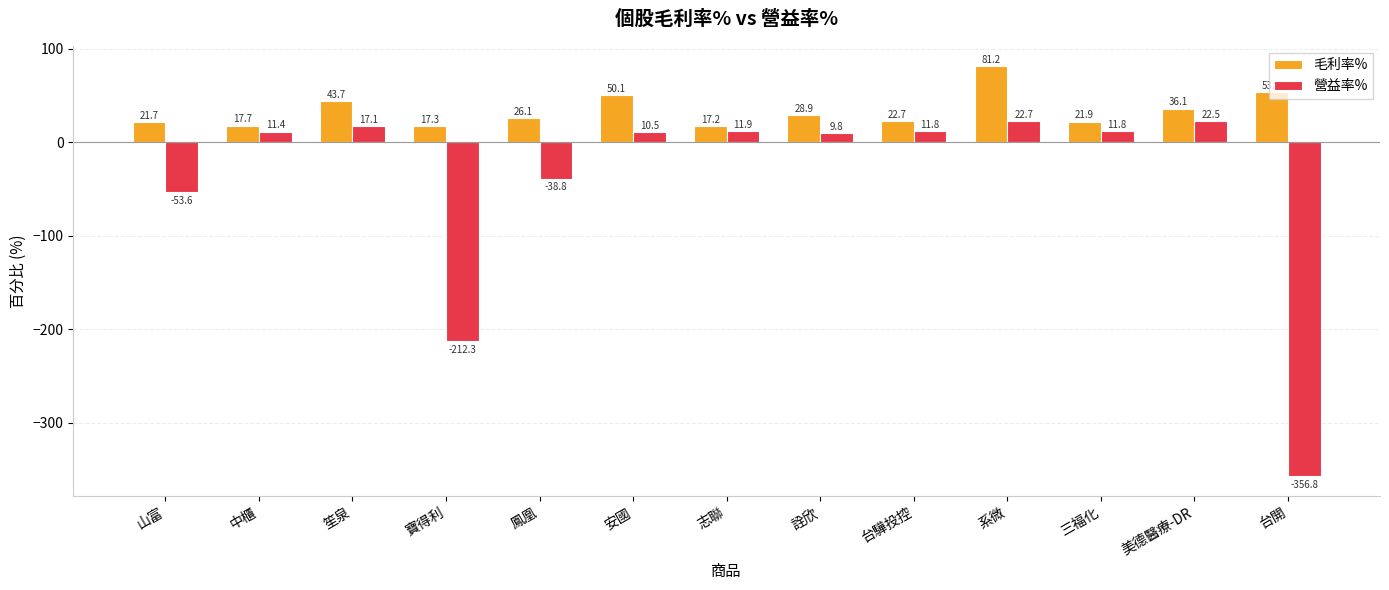

Rank the series by their average value, from lowest to highest.

營益率%, 毛利率%